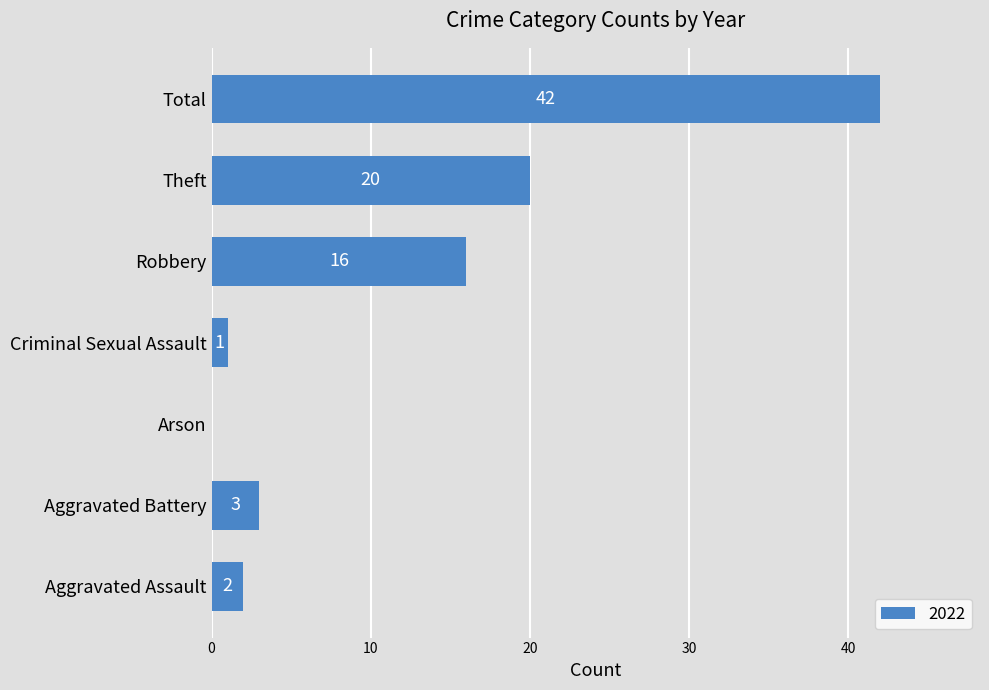

What is the greatest value displayed?

42